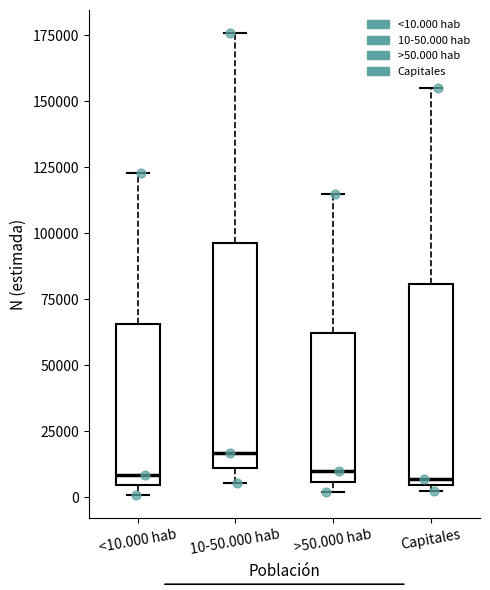

Where does the upper whisker of the box for Capitales end on the y-axis? The values are not printed on the chart, so give them approximately, as read against the axis.

155000